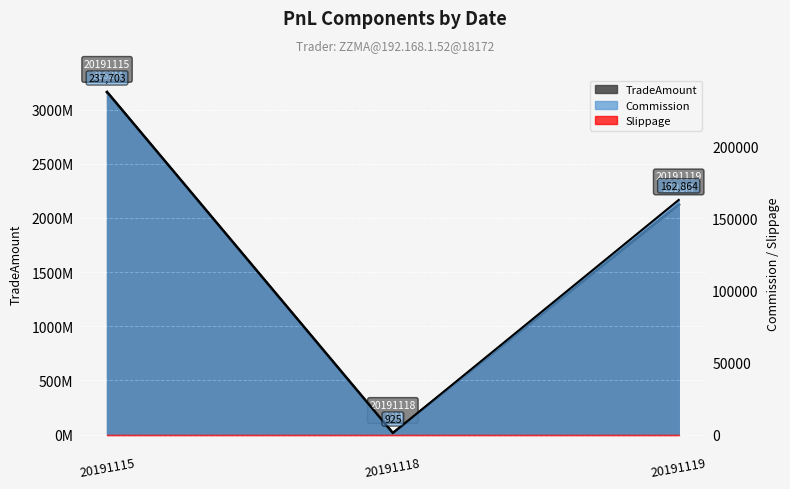

How many values in the TradeAmount series are below 2122831360?

1